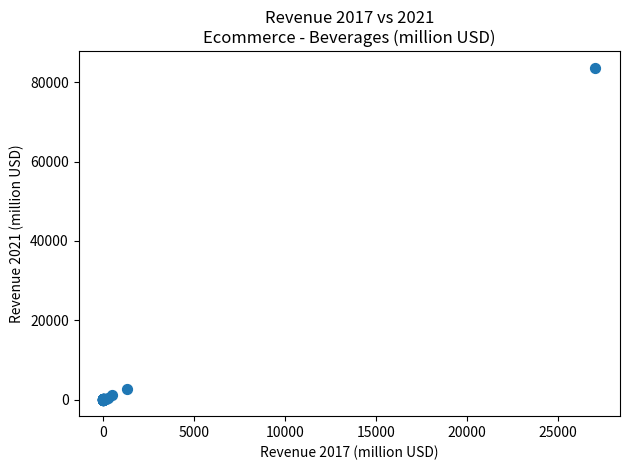

What Y value in the scatter plot is closest to 41820?

2594.0